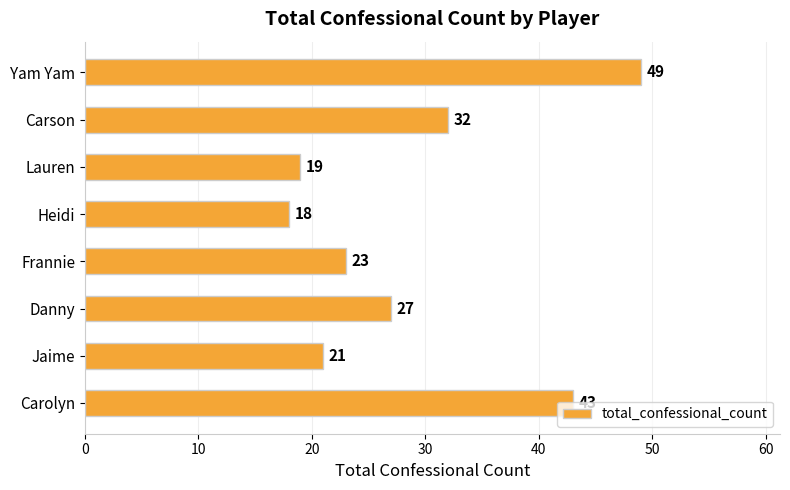

True or false: the data shows 28 at Lauren.

False